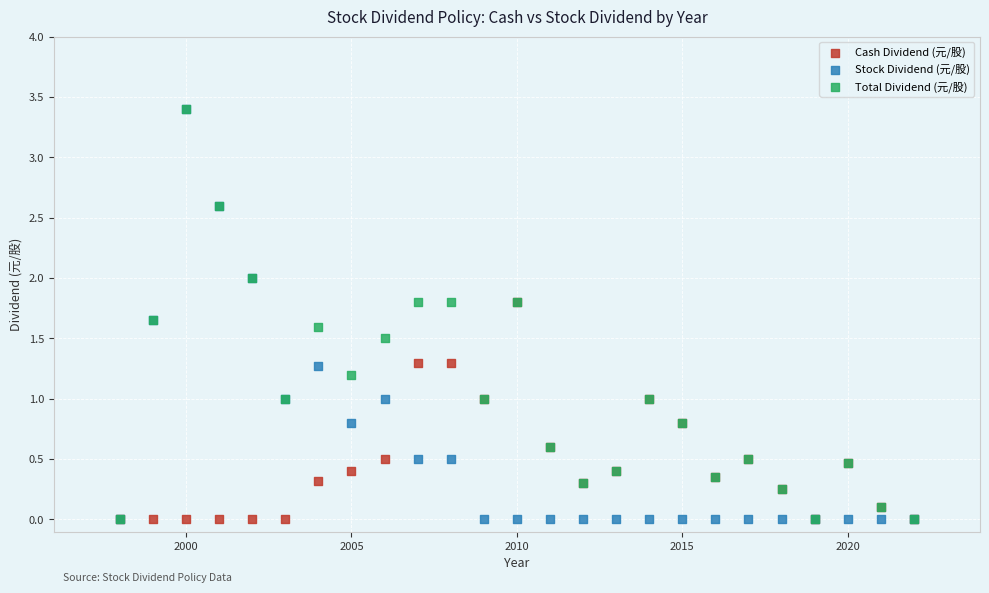

What are all the series names shown in the legend?

Cash Dividend (元/股), Stock Dividend (元/股), Total Dividend (元/股)